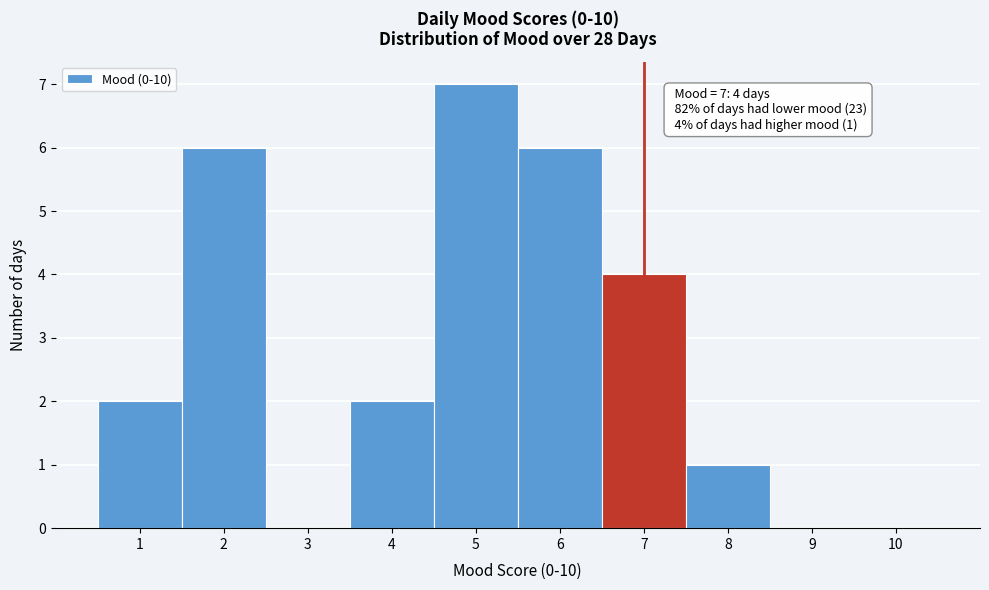

Over which range of the x-axis is the bar tallest?

4.5 to 5.5